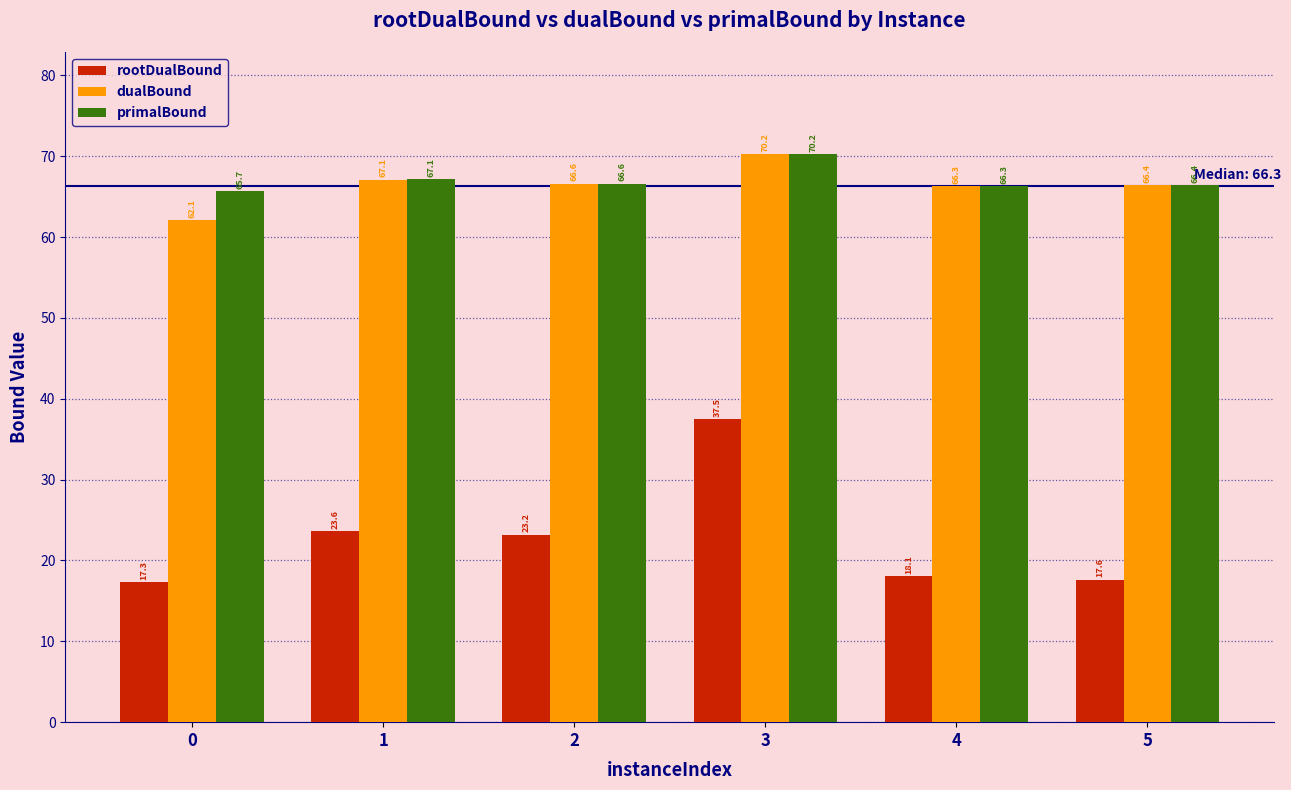

The rootDualBound series shows 5.0 at 1. True or false?

False